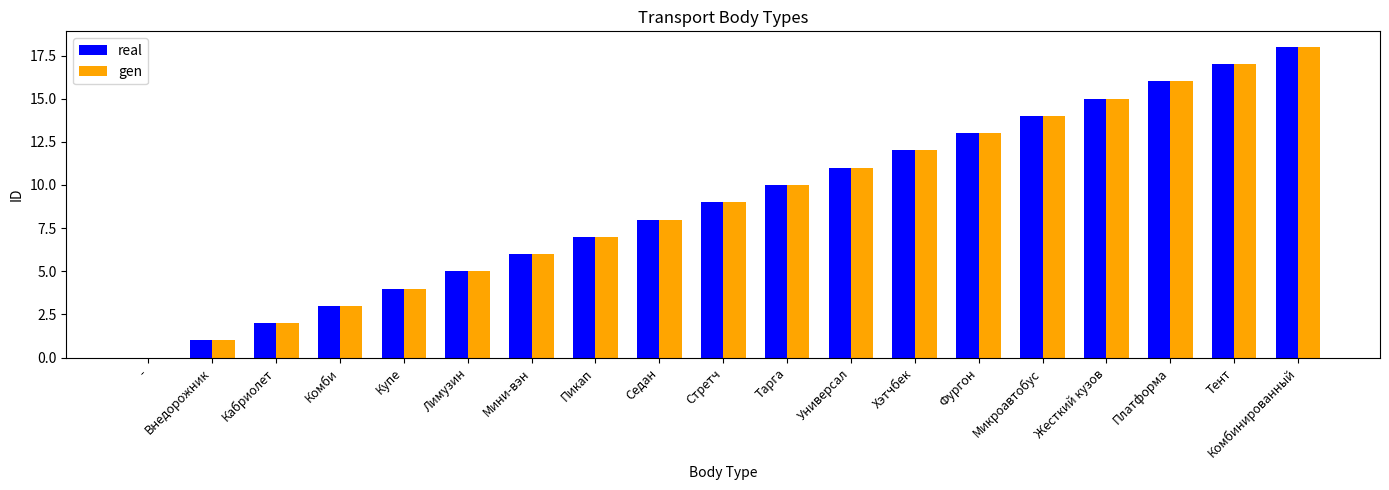

Where is gen nearest to the value 9?

Стретч